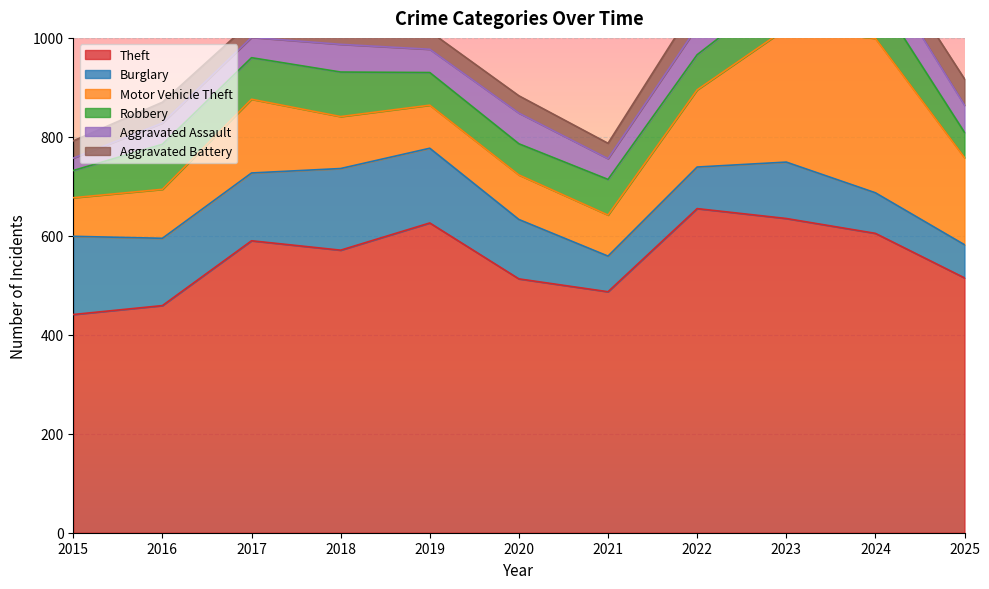

How many values in the Theft series are below 571?

5